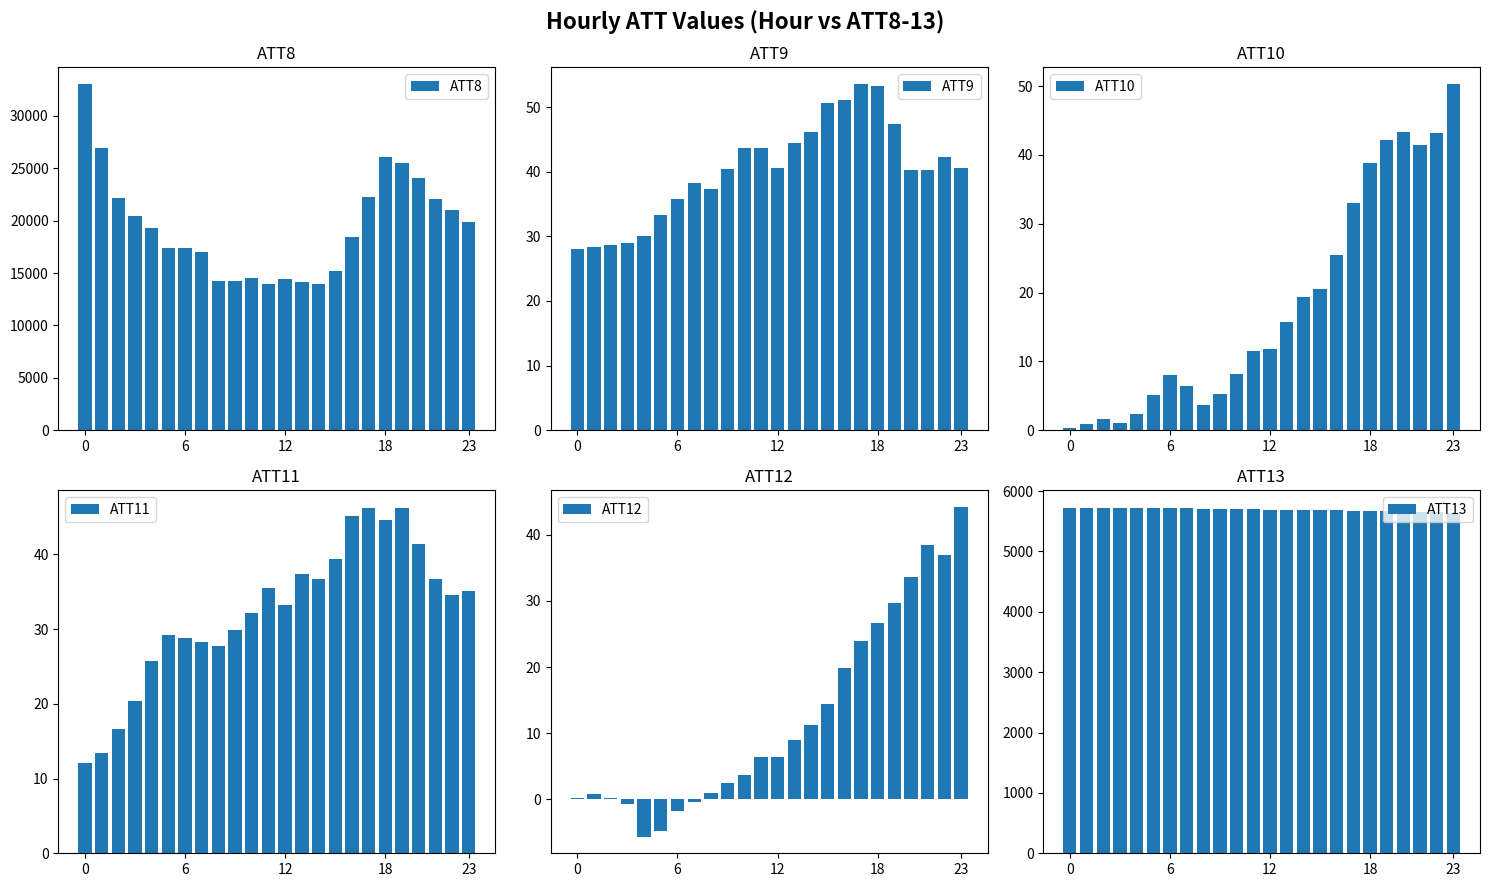

At which label is ATT13 closest to 5683?

16